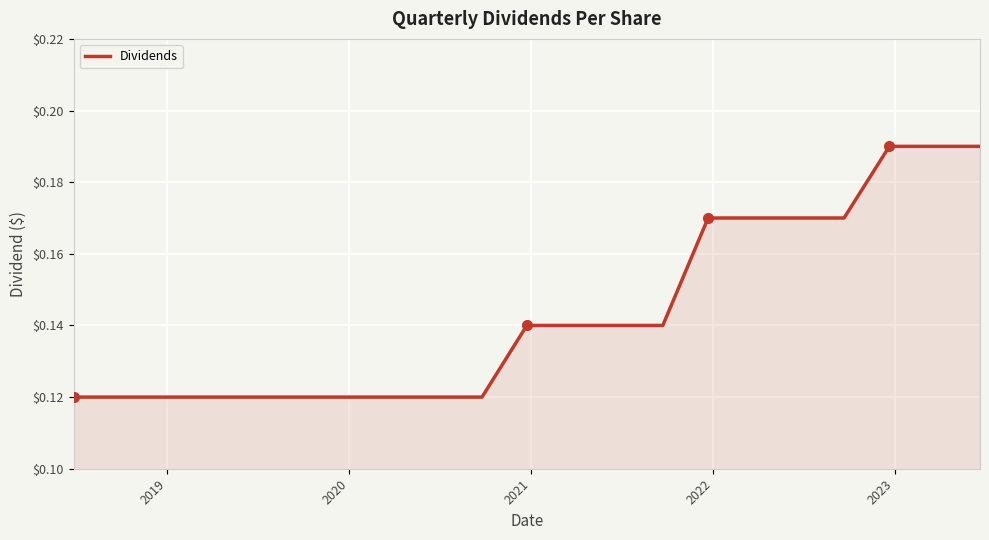

What is the minimum value shown in the chart?

0.1